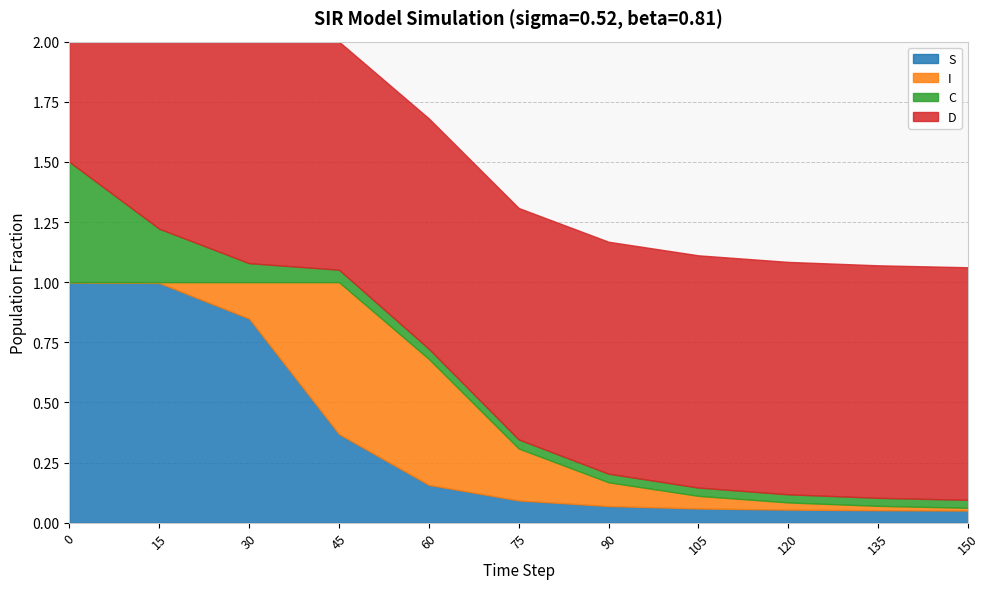

List the series in order of their peak value, highest first.

S, D, I, C